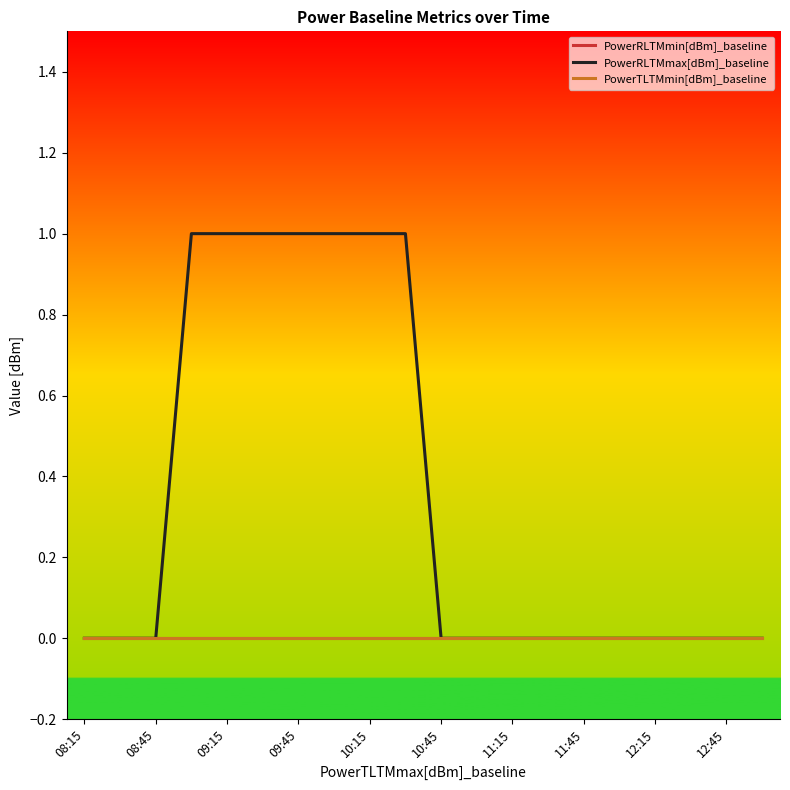

Does the chart display data point markers on the line(s)?

No